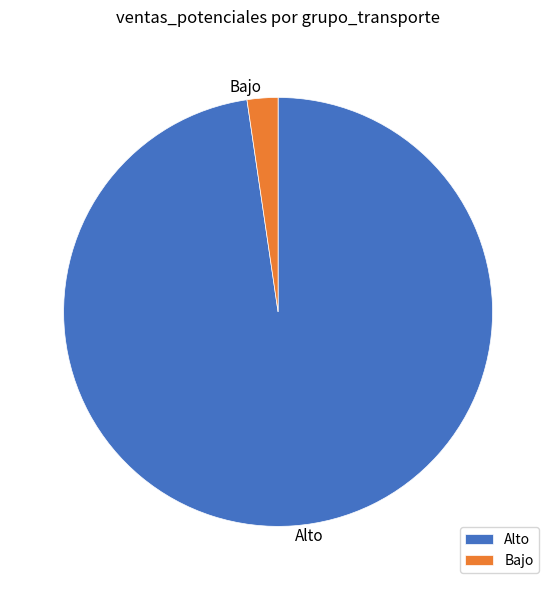

Is the sum of Alto and Bajo greater than half?

Yes